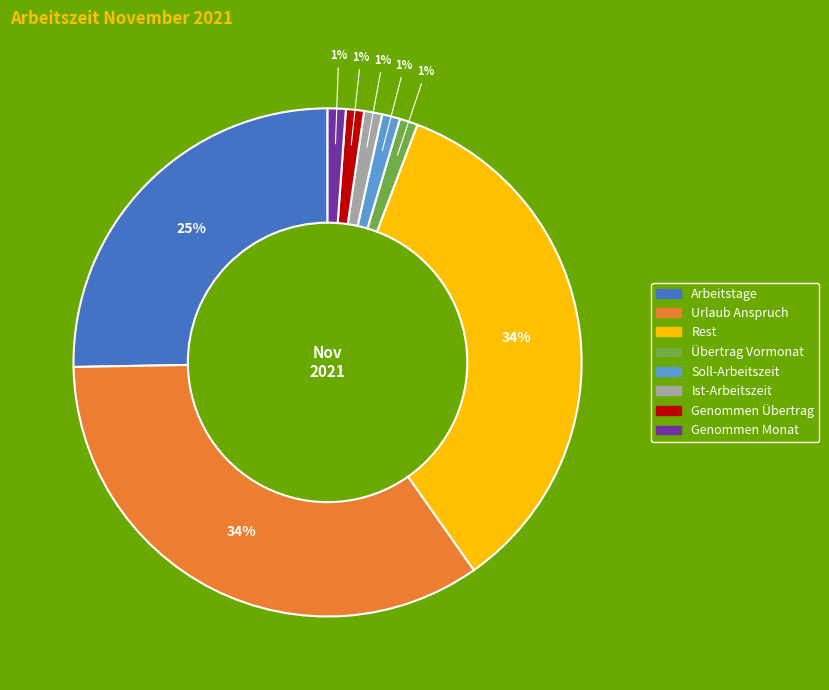

Is there any slice that represents more than half of the pie?

No